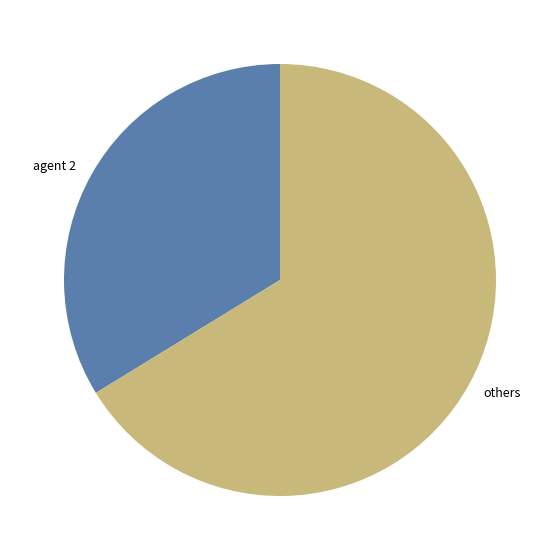

True or false: others accounts for 72% of the total.

False